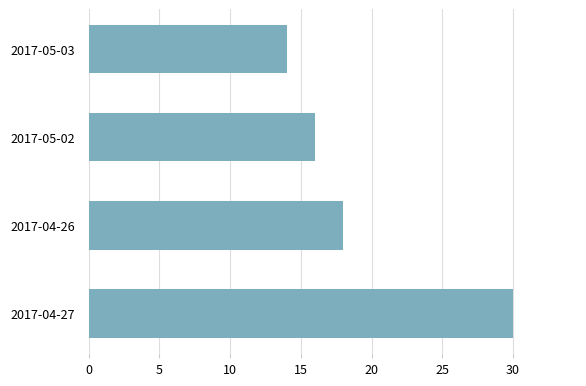

What is the sum of all values?

78